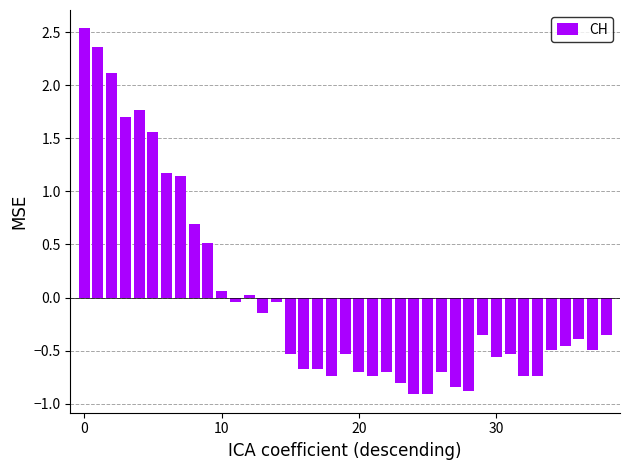

What is the value of the 4th bar from the left?

1.7